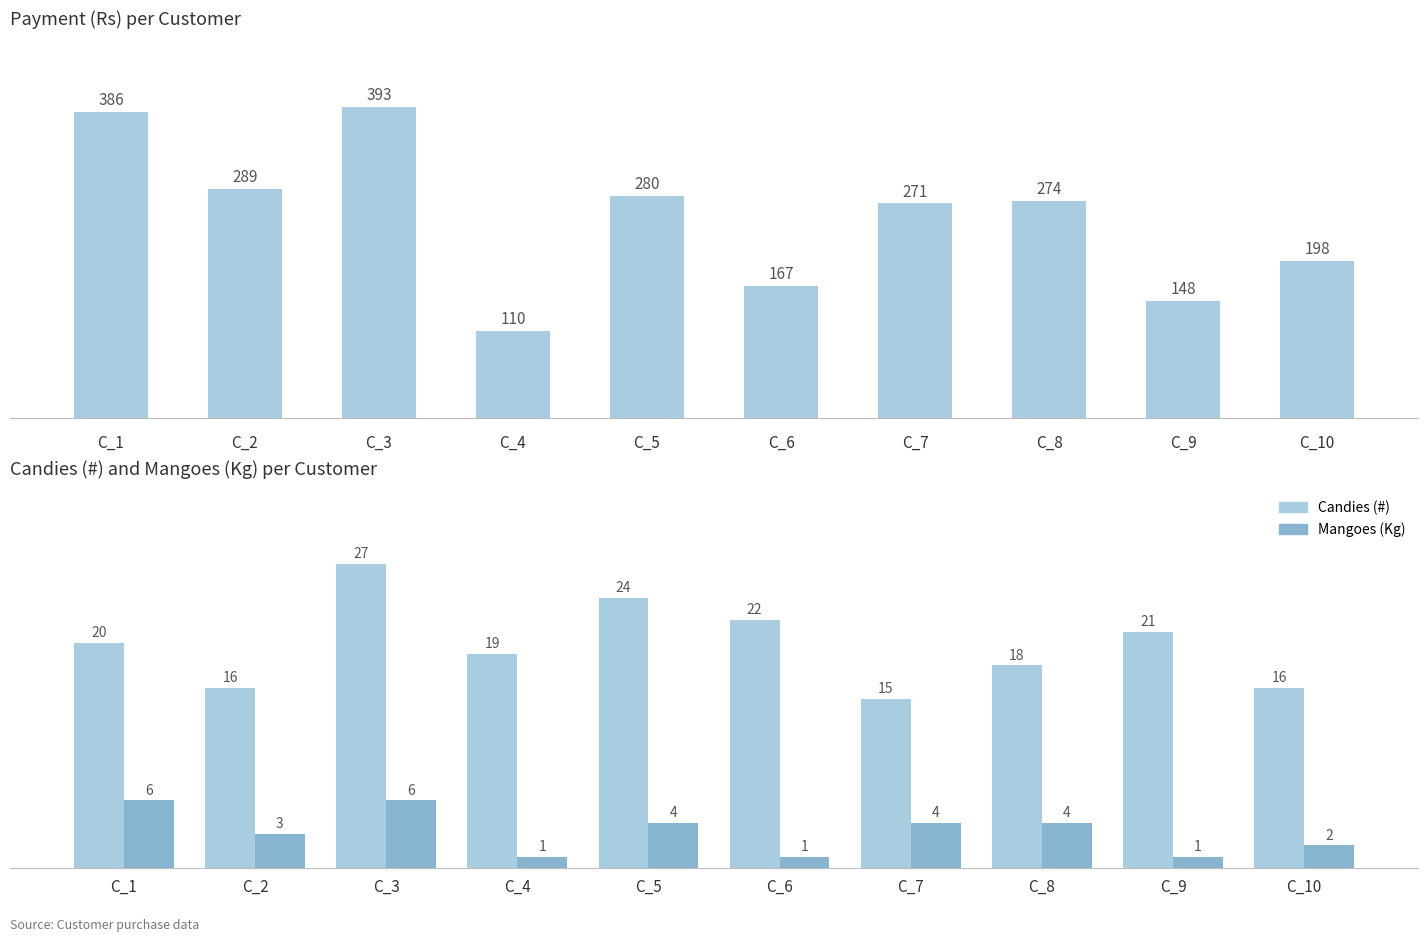

Reading left to right, extract all data points from this chart.

Payment (Rs): C_1=386	C_2=289	C_3=393	C_4=110	C_5=280	C_6=167	C_7=271	C_8=274	C_9=148	C_10=198
Candies (#): C_1=20	C_2=16	C_3=27	C_4=19	C_5=24	C_6=22	C_7=15	C_8=18	C_9=21	C_10=16
Mangoes (Kg): C_1=6	C_2=3	C_3=6	C_4=1	C_5=4	C_6=1	C_7=4	C_8=4	C_9=1	C_10=2